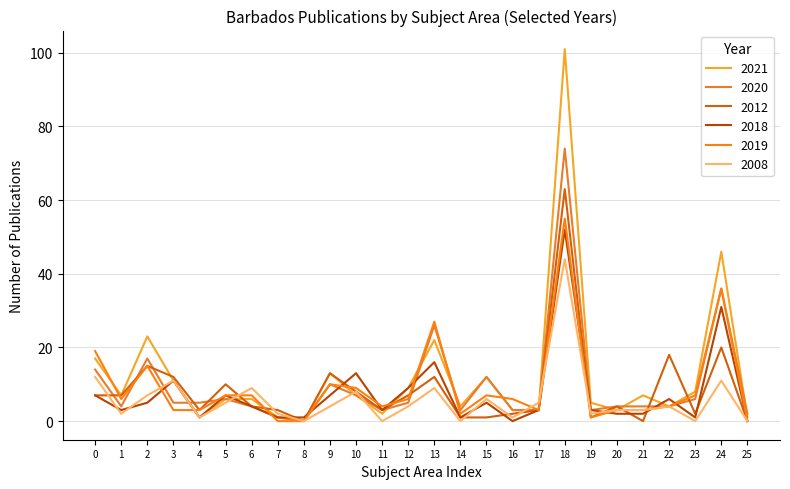

Where does the 2018 series first go above 4?

0